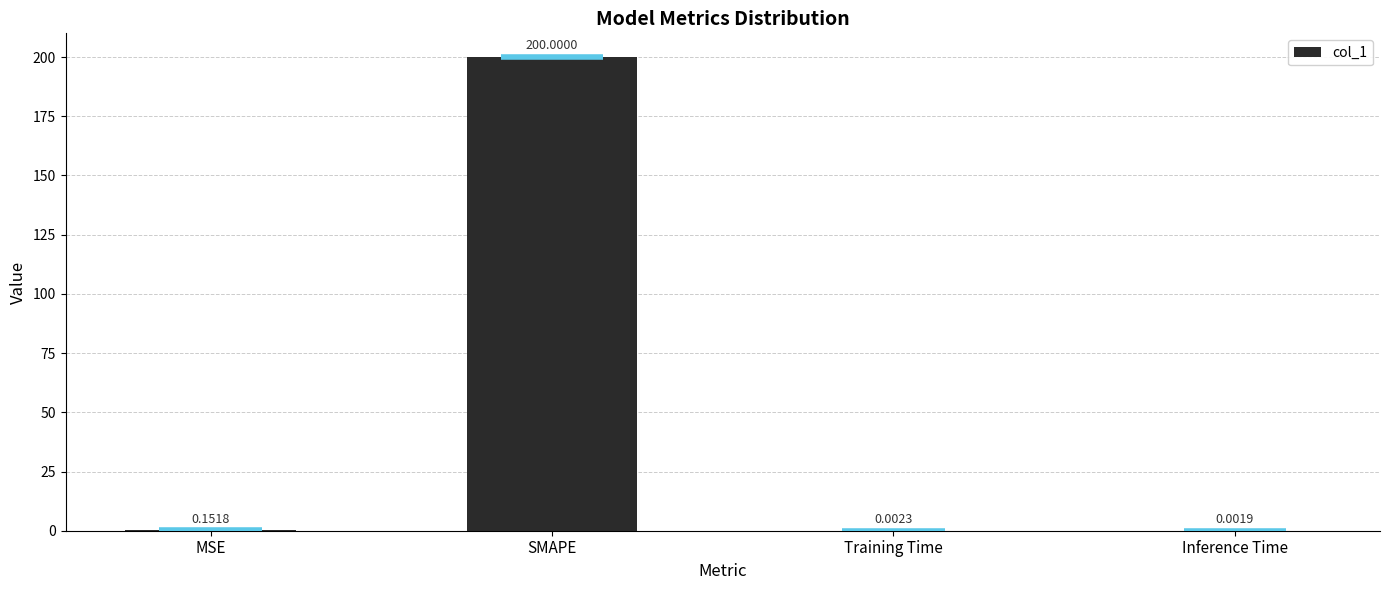

Which has a higher value, MSE or Training Time?

MSE